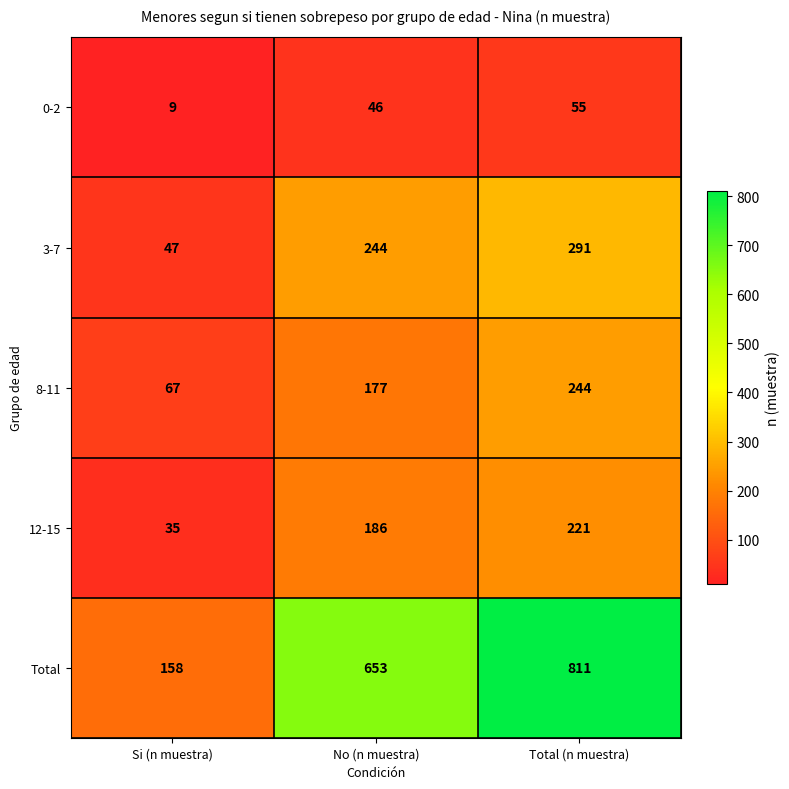

Is it true that 3-7 equals 502 at Total (n muestra)?

False